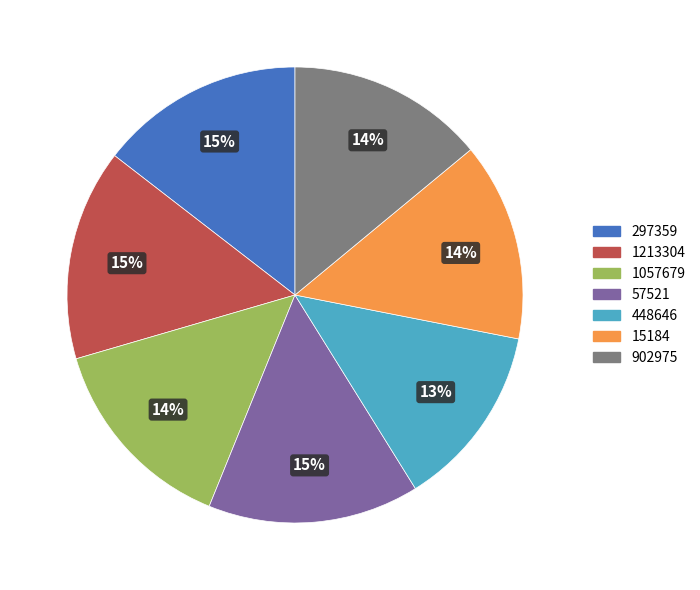

Is 1213304 the majority of the pie?

No